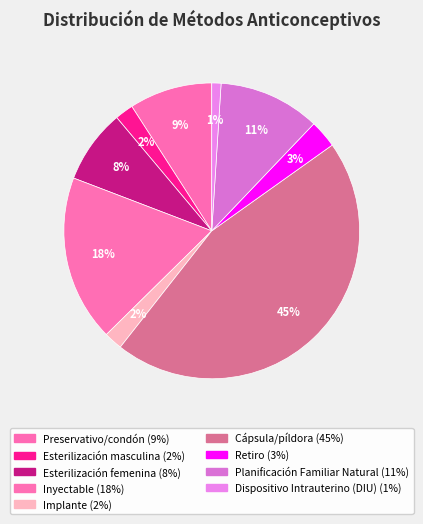

True or false: Dispositivo Intrauterino (DIU) accounts for 8% of the total.

False